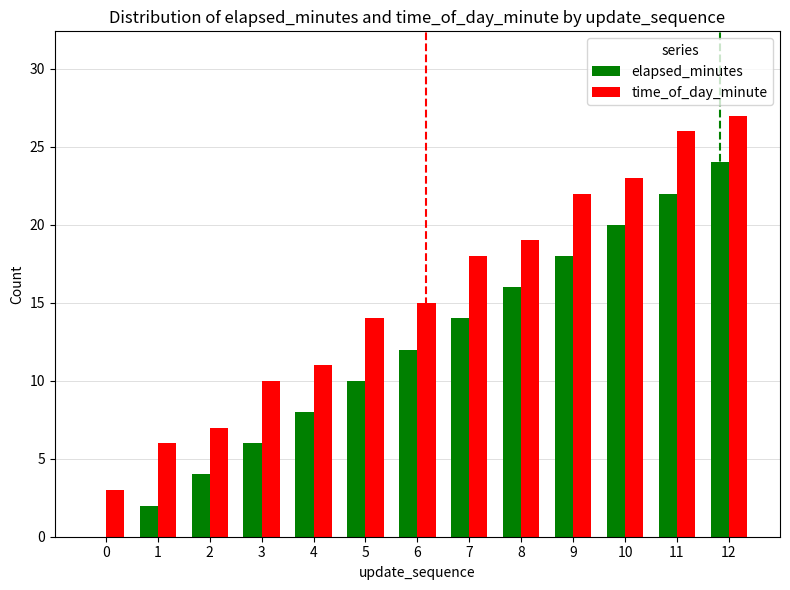

What is the greatest value displayed?

27